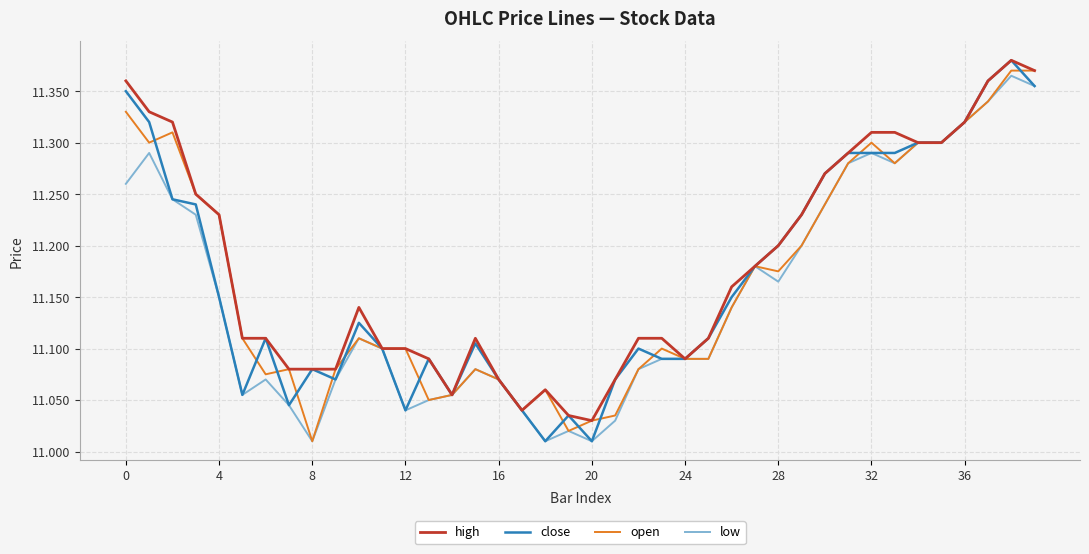

What is the difference between the maximum and minimum values in the high series?

0.4